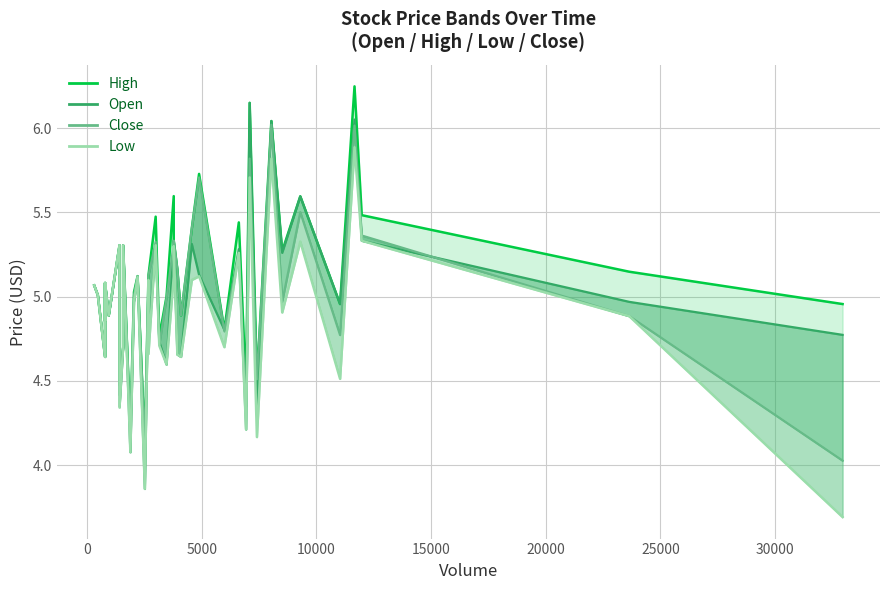

In Close, how many points are higher than both neighbors (excluding endpoints)?

13